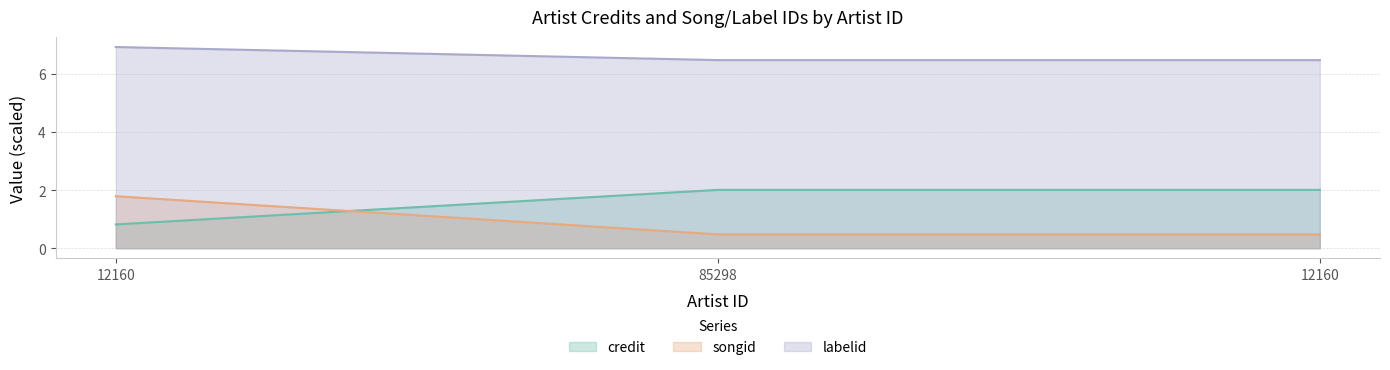

True or false: credit has a value of 2.0 at 12160.

True